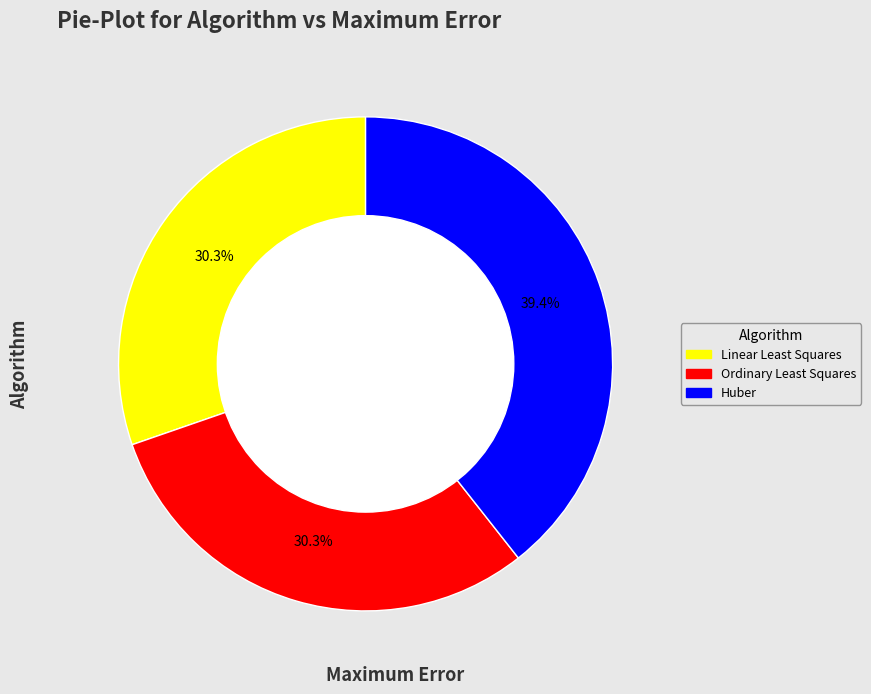

To the nearest percent, what portion does Linear Least Squares represent?

30%